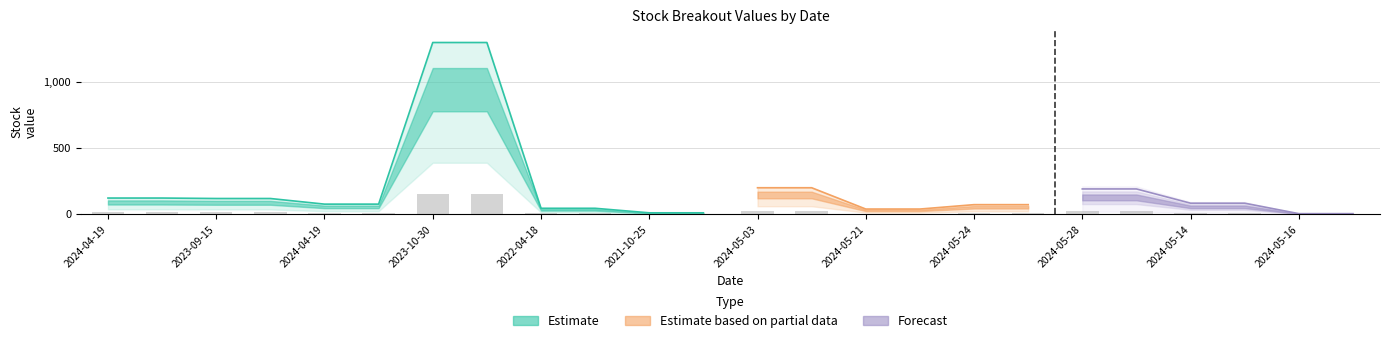

The chart shows a value of 17.2 at 2024-05-14. True or false?

False